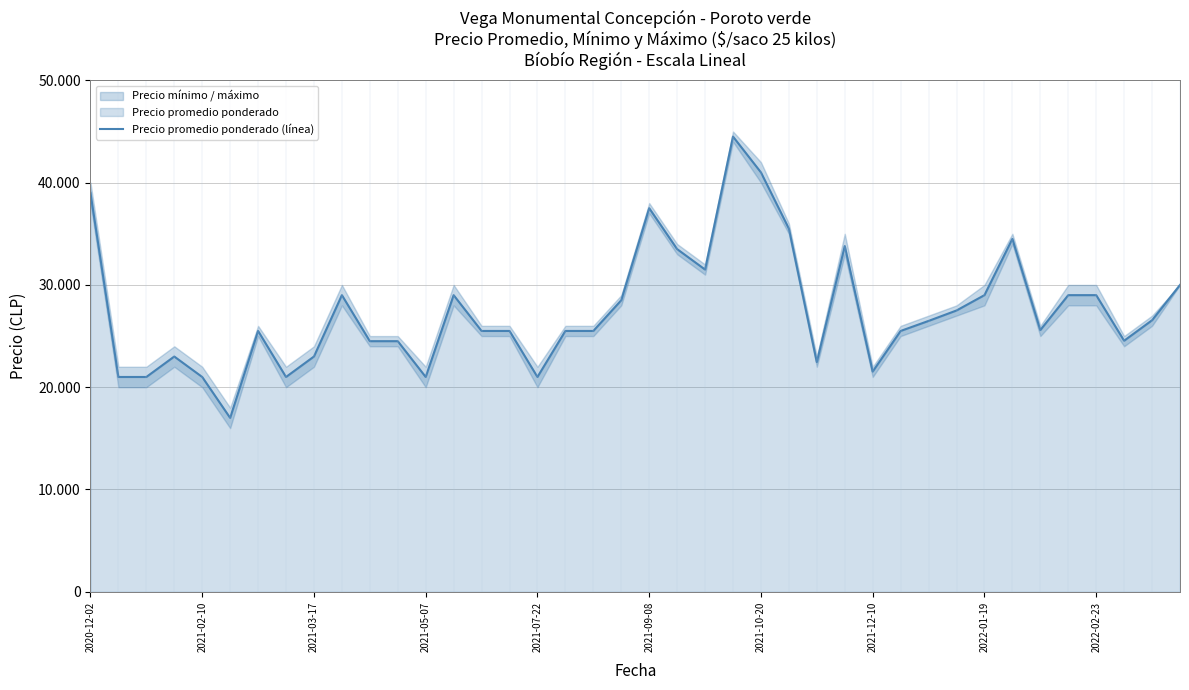

Reading right to left, extract all data points from this chart.

30000	26545	24545	29000	29000	25583	34500	29000	27500	26480	25500	21529	33800	22455	35500	41000	44500	31500	33500	37500	28500	25500	25500	21000	25500	25500	29000	21000	24500	24500	29000	23000	21000	25500	17000	21000	23000	21000	21000	39000